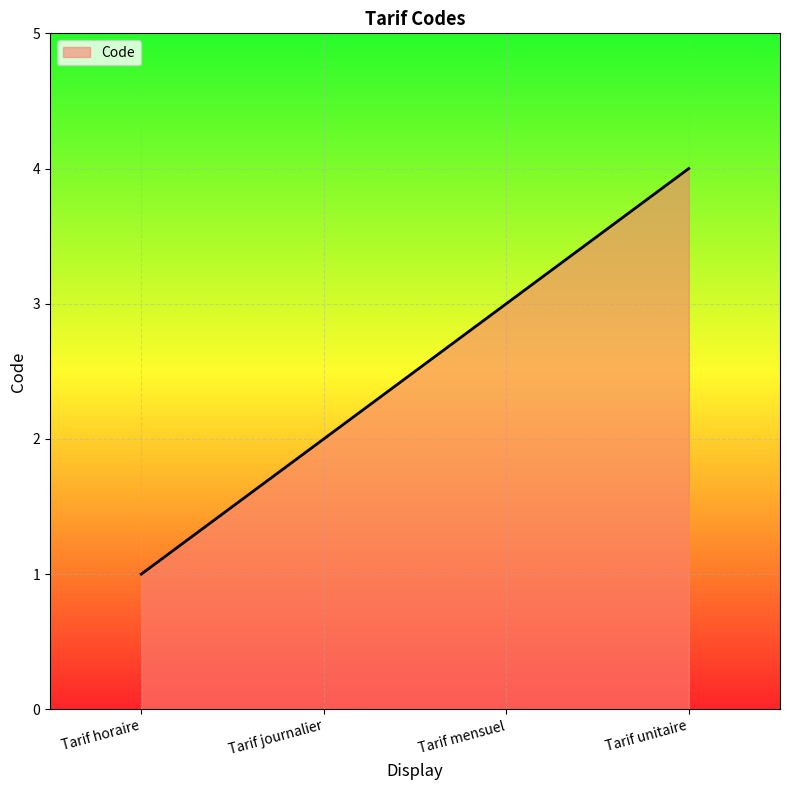

Reading left to right, what are all the values shown in this chart?

Tarif horaire=1	Tarif journalier=2	Tarif mensuel=3	Tarif unitaire=4